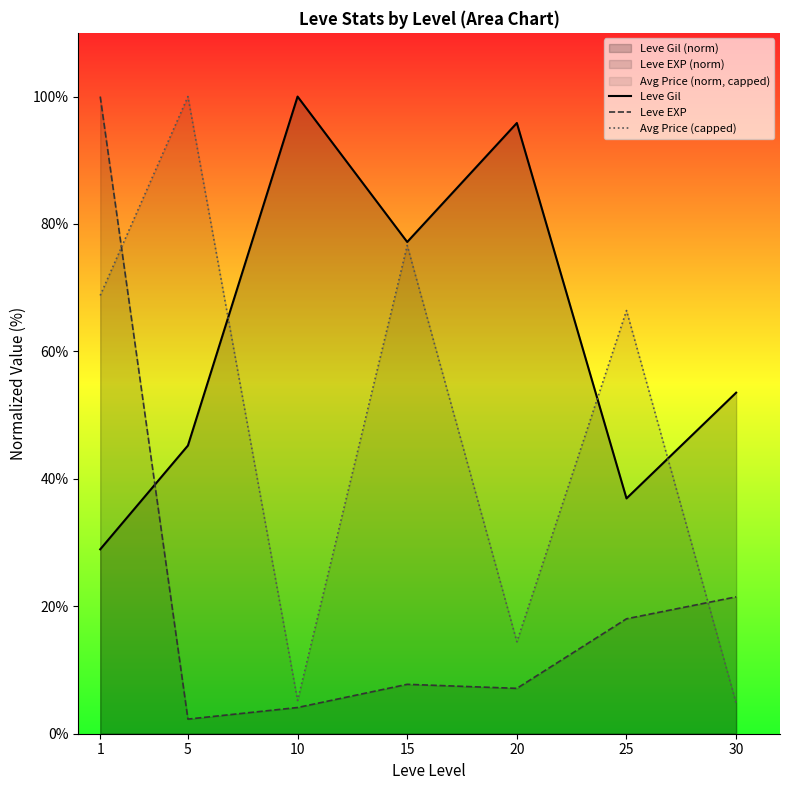

How many lines are shown in the chart?

3